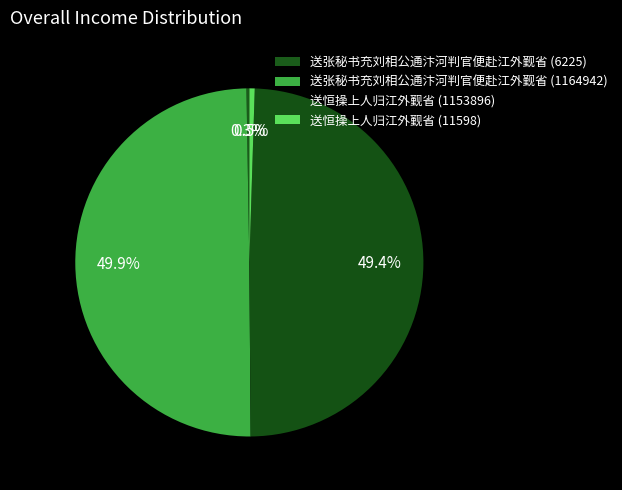

Combined, what portion of the pie is 送恒操上人归江外觐省 (11598) and 送恒操上人归江外觐省 (1153896)?

49.9%